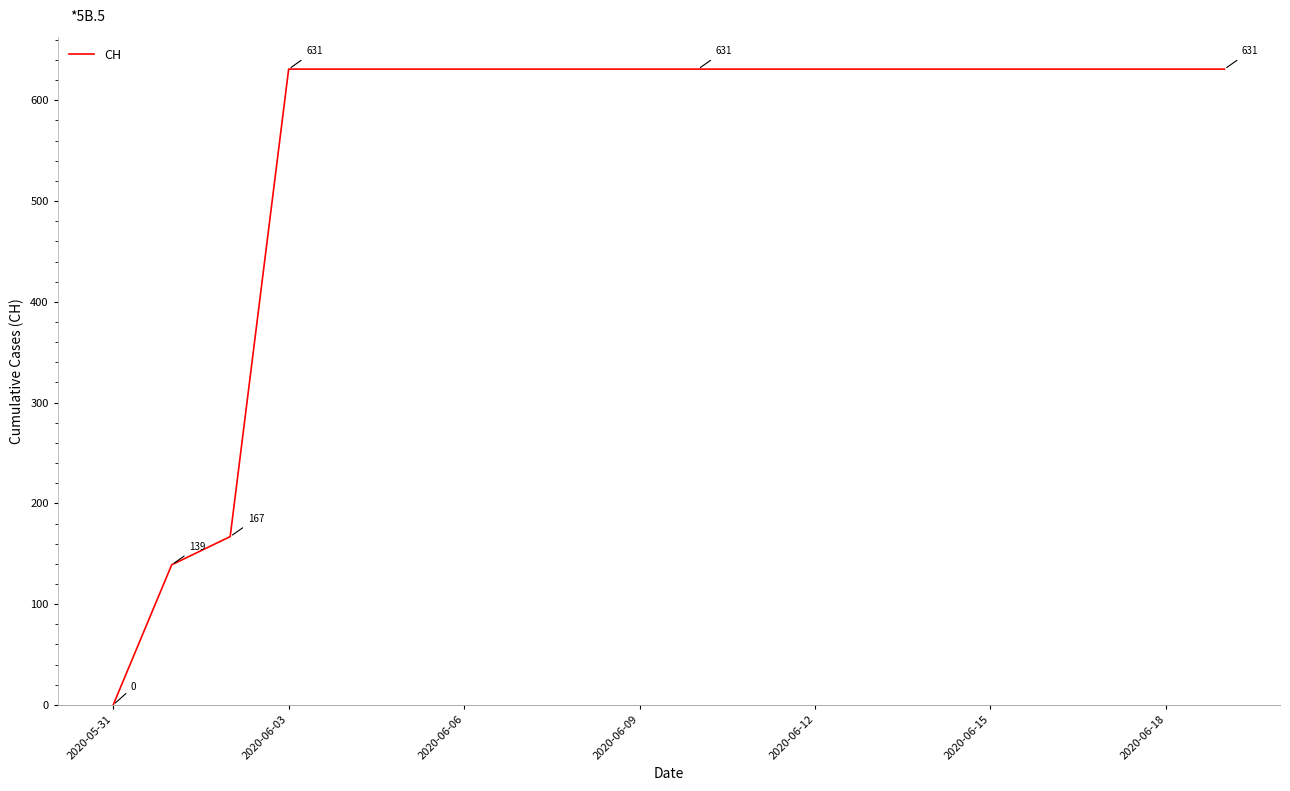

What is the maximum value shown in the chart?

631